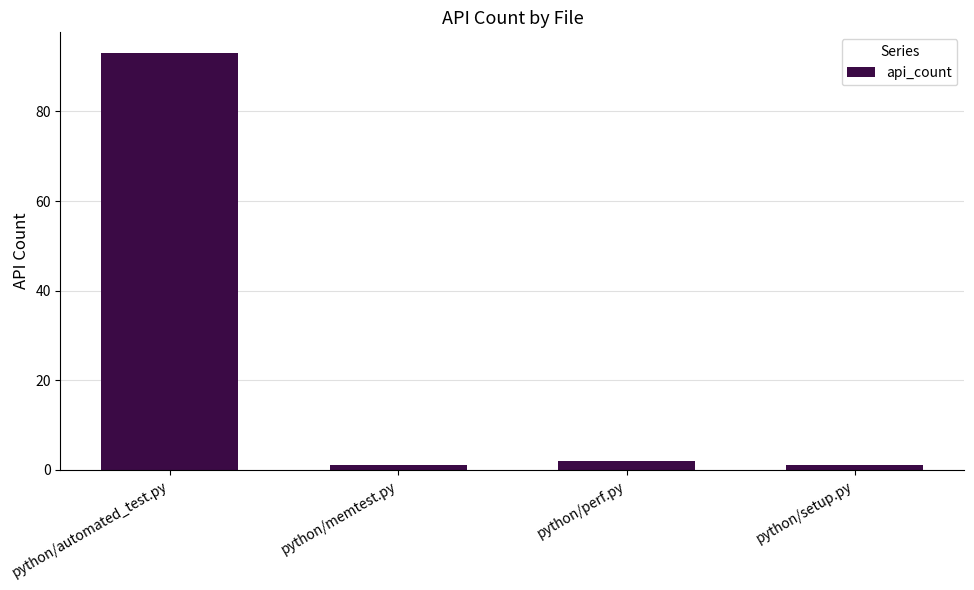

Is it true that the value at python/automated_test.py is 93?

True